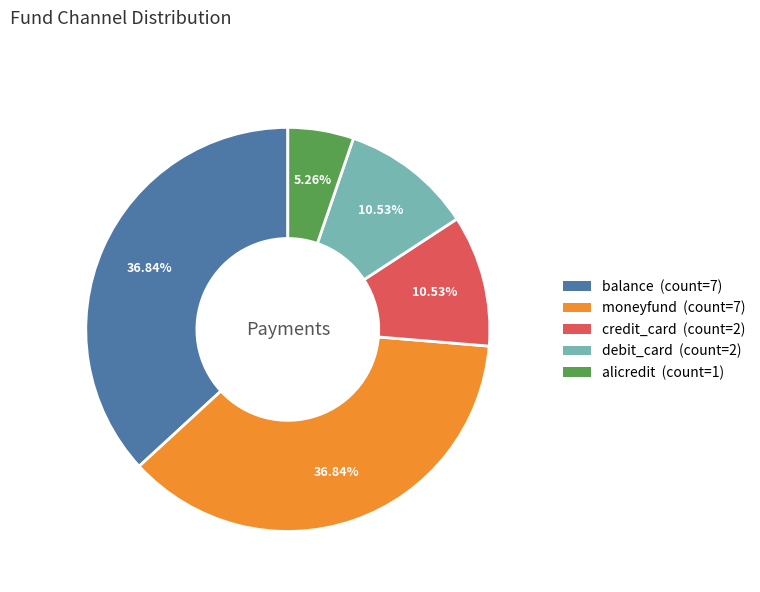

Is the sum of debit_card and moneyfund greater than half?

No